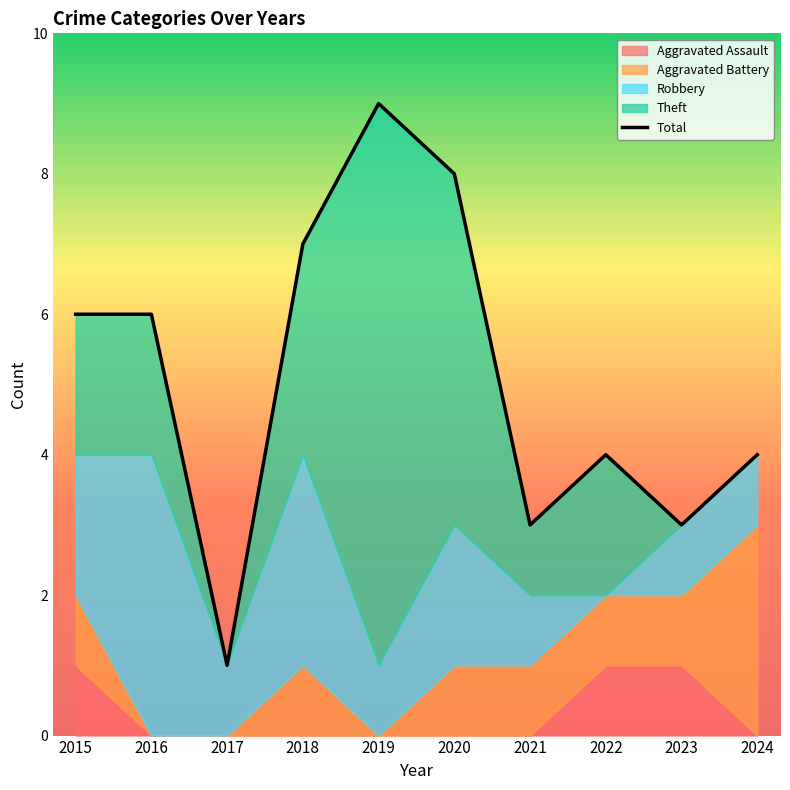

Is the value of Total at 2018 greater than the value of Theft at 2023?

Yes